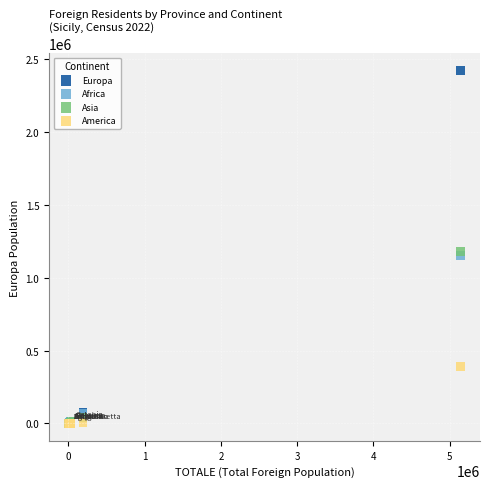

In the Africa series, what Y value is closest to 576419?

66896